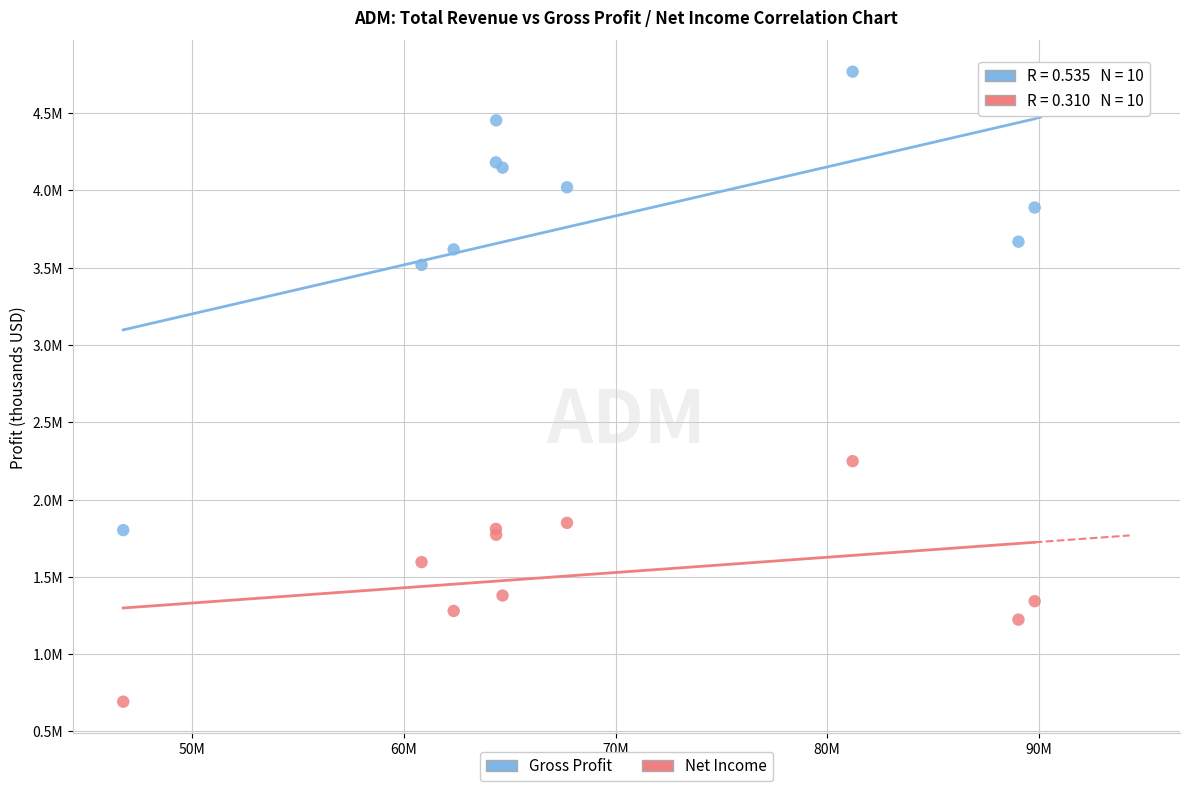

Which series has the widest spread of Y values?

Gross Profit